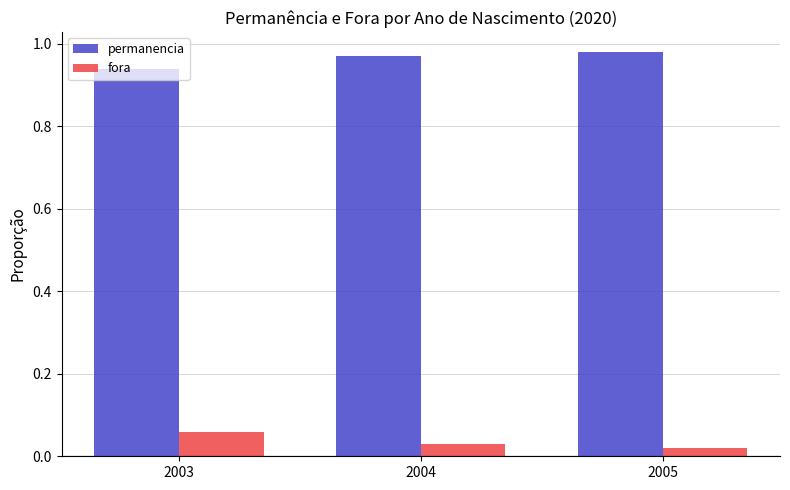

Where is permanencia nearest to the value 0?

2003